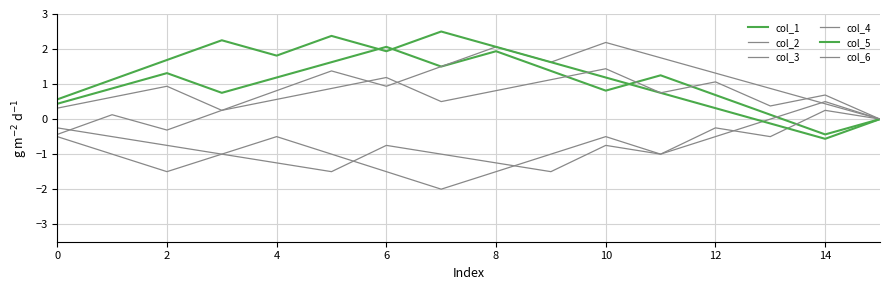

Which series has the largest range (max minus min)?

col_5